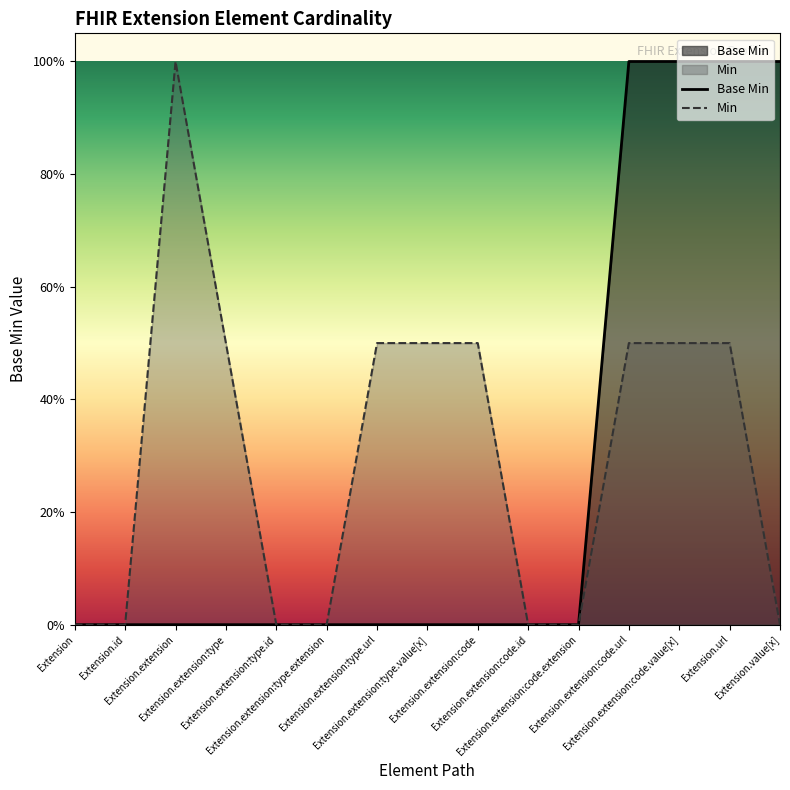

True or false: the data has more than 1 interior local peaks.

False